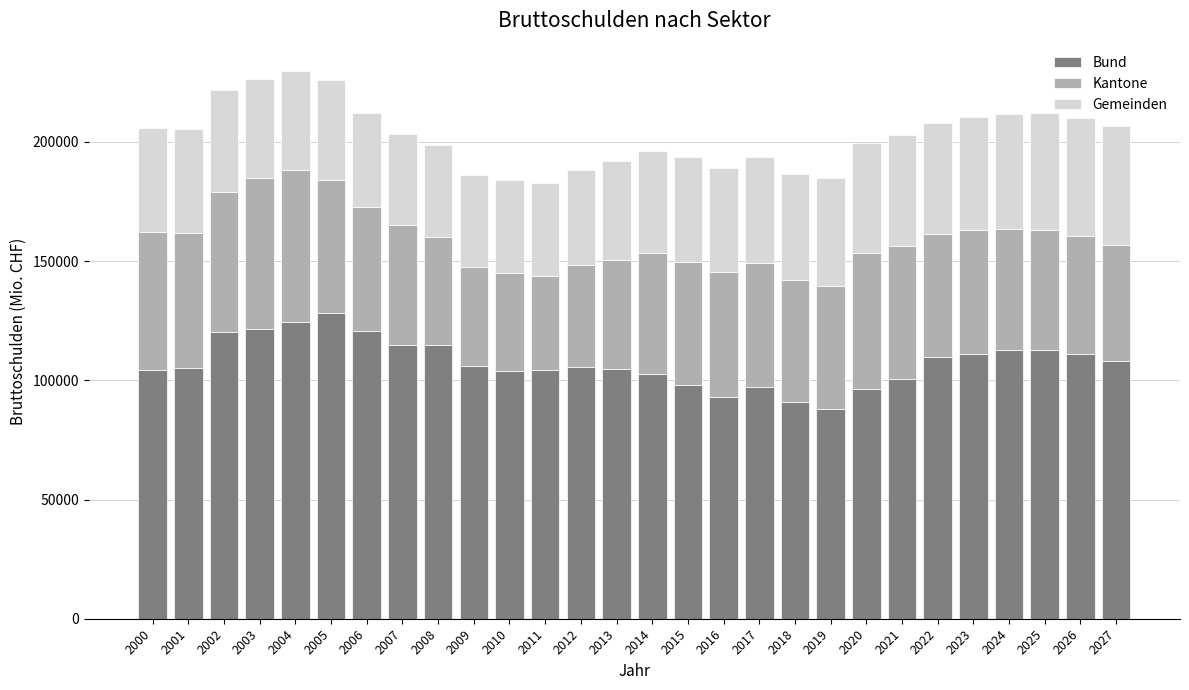

What is the sum of the Bund values at 2021 and 2011?

204667.6